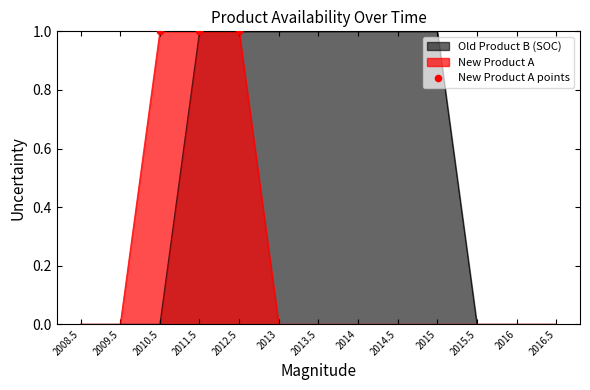

What is the total value across all series at 2010.5?

1